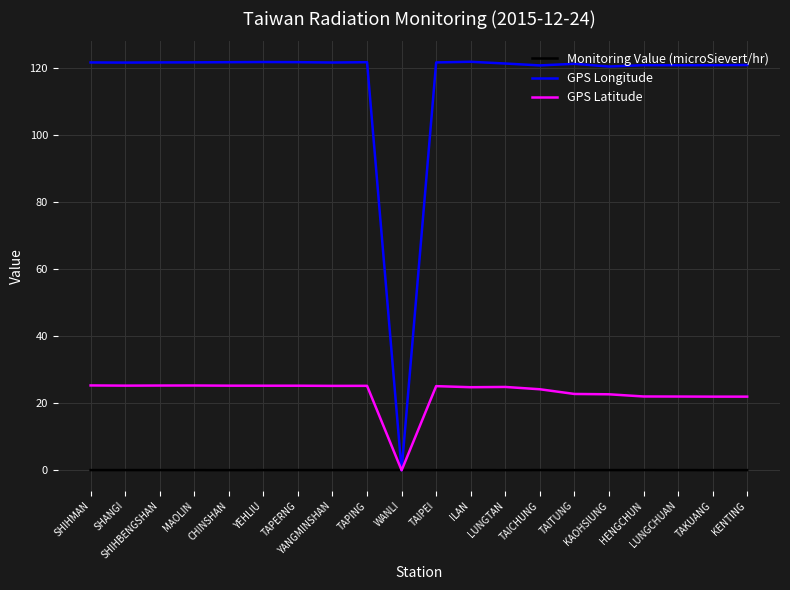

Rank the series by their maximum value, from highest to lowest.

GPS Longitude, GPS Latitude, Monitoring Value (microSievert/hr)